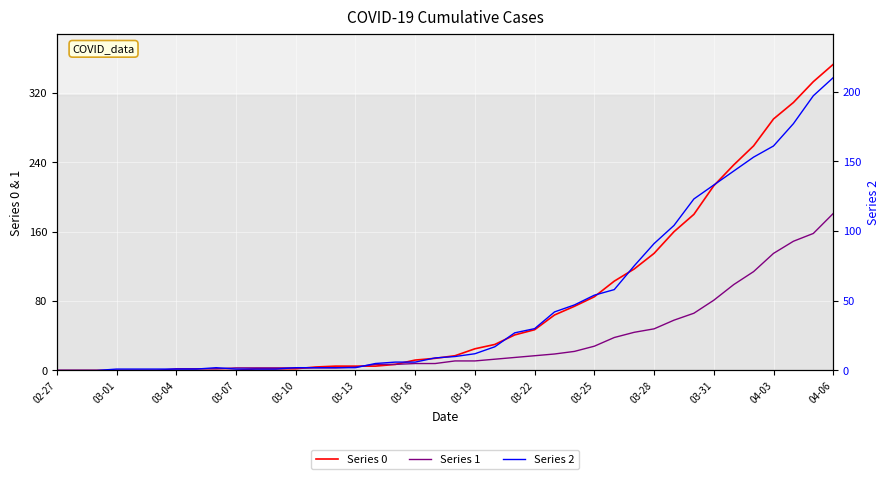

True or false: Series 1 has more than 1 interior local peaks.

False